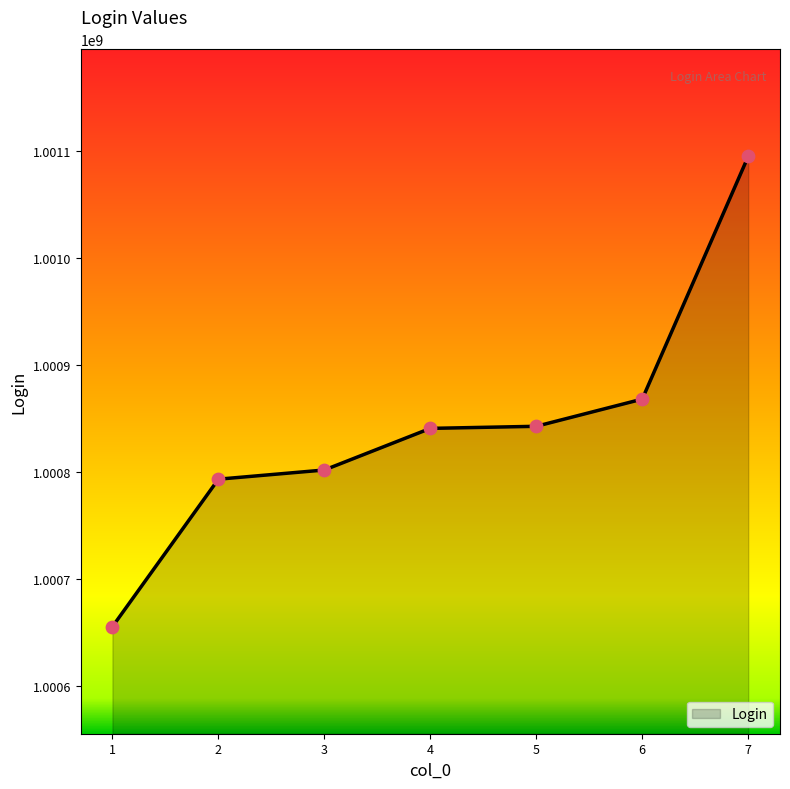

Approximately how many times larger is the value at 7 compared to 2?

1.0